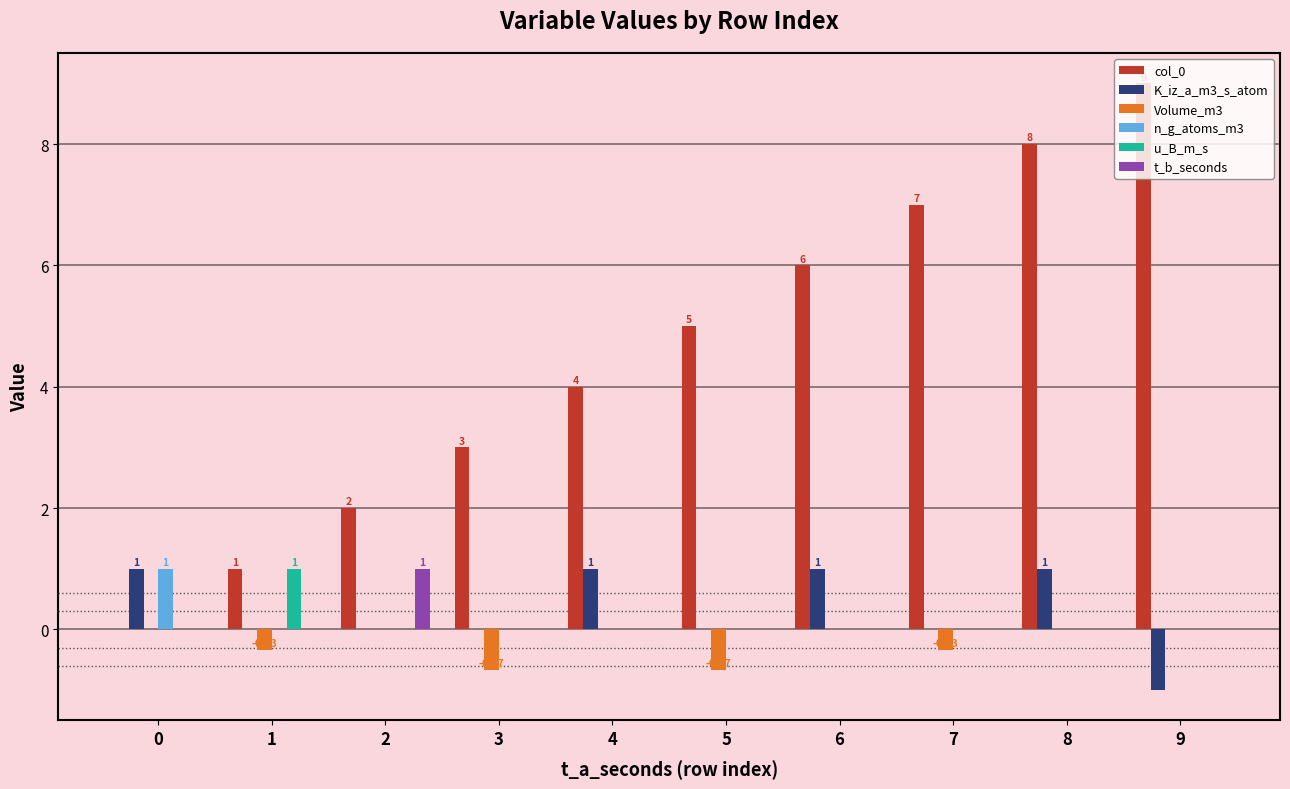

At which category does the chart reach its peak across all series?

9